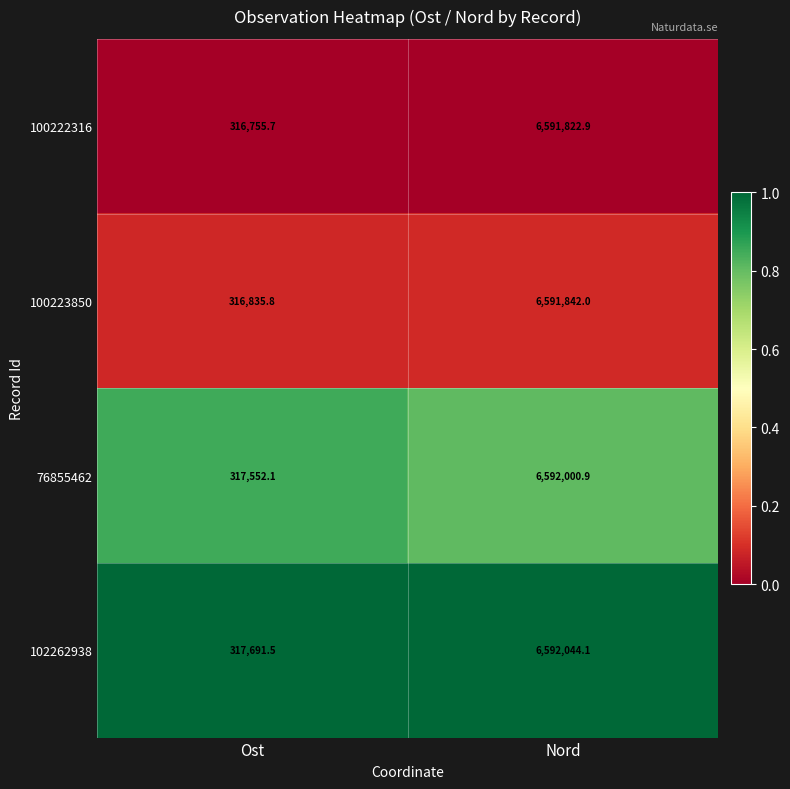

Read the 100223850 value at Nord.

6591842.0